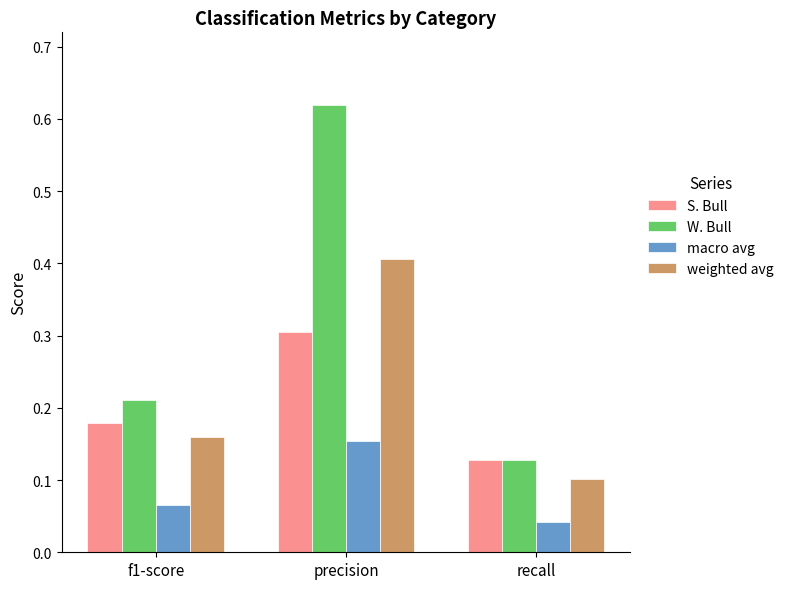

True or false: W. Bull has a value of 0.1 at f1-score.

False